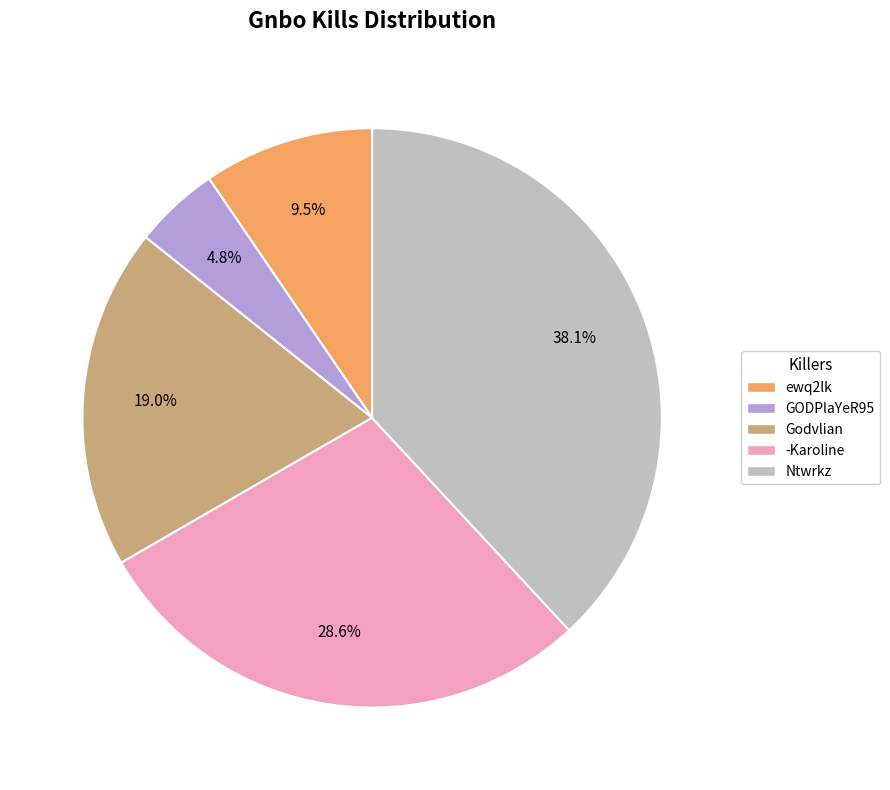

To the nearest percent, what is the combined percentage of ewq2lk and Ntwrkz?

48%